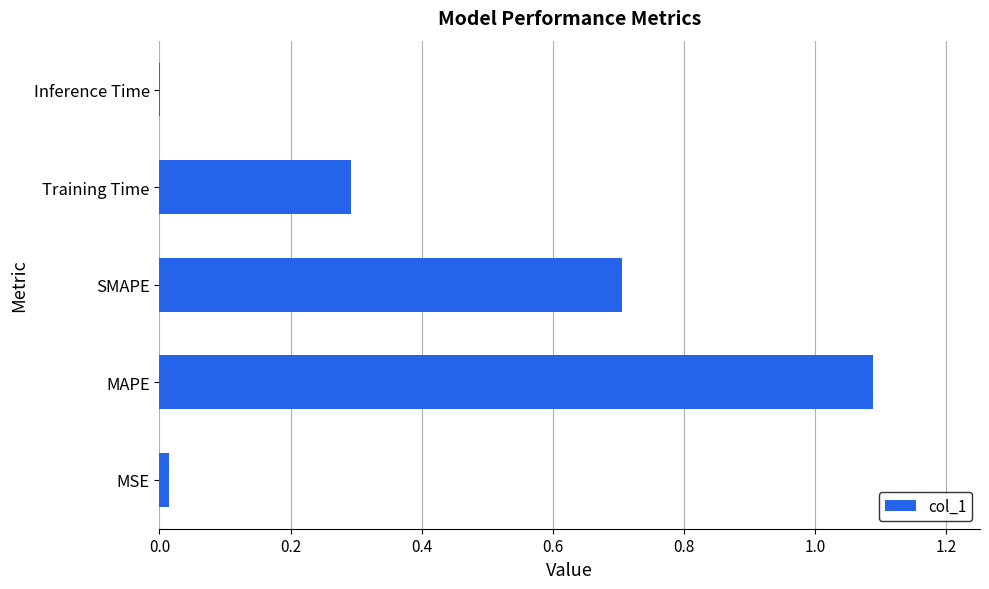

The chart shows a value of 0.1 at Training Time. True or false?

False